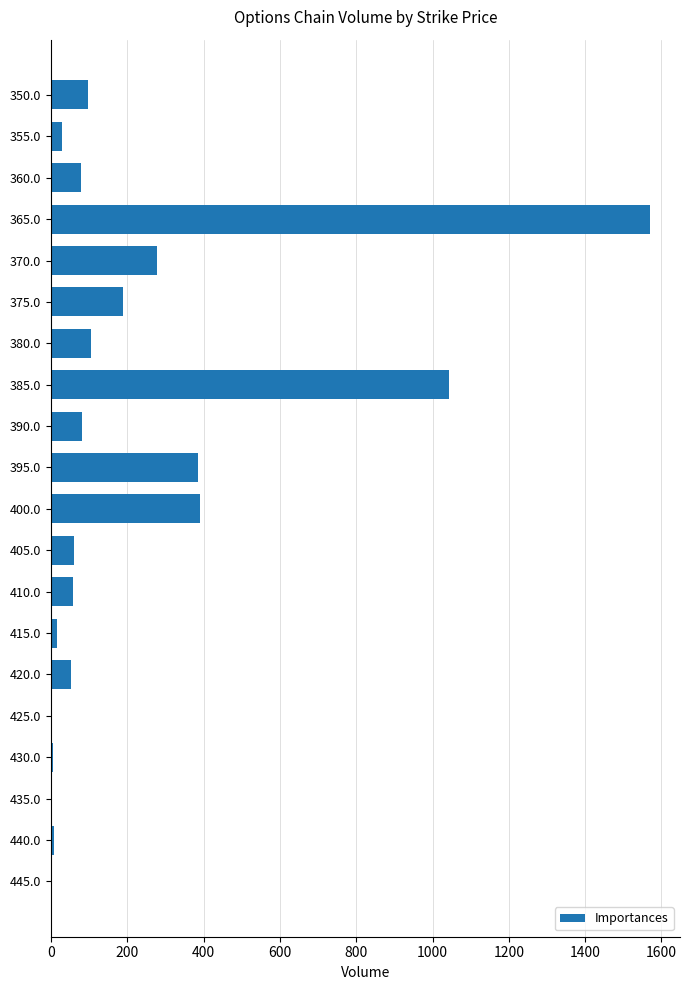

What is the greatest value displayed?

1570